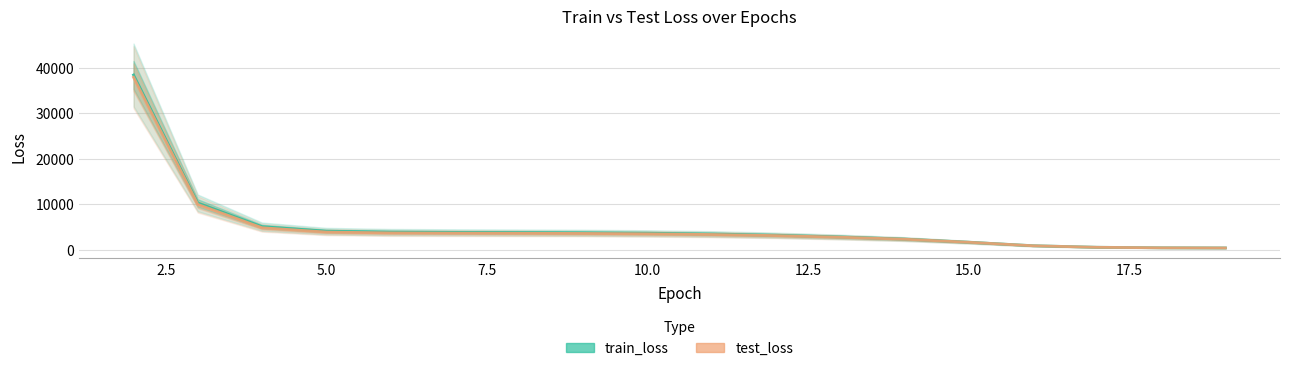

True or false: test_loss has a value of 4834.2 at 17.5.

False